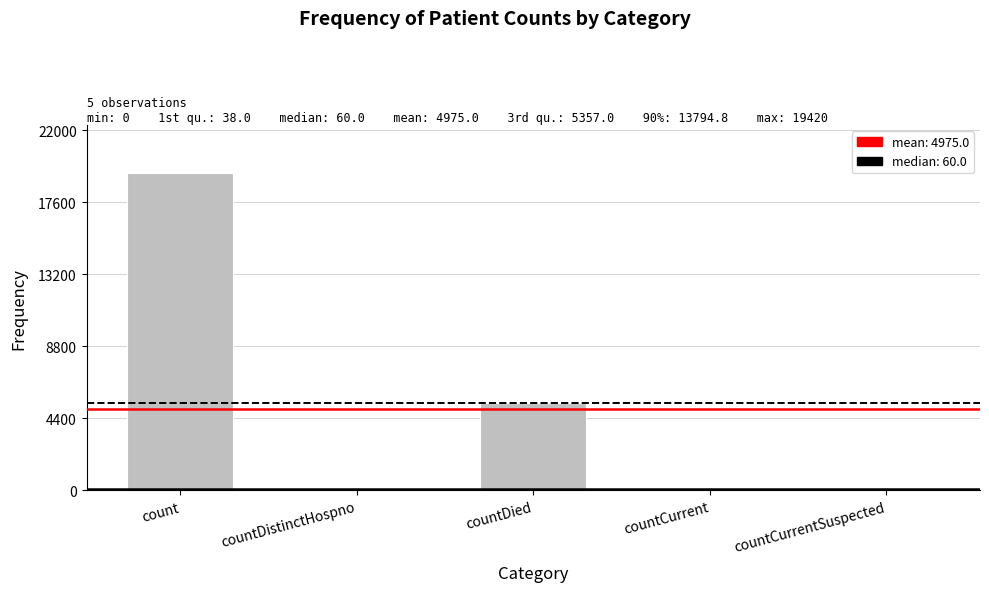

What is the sum of all values?

24875